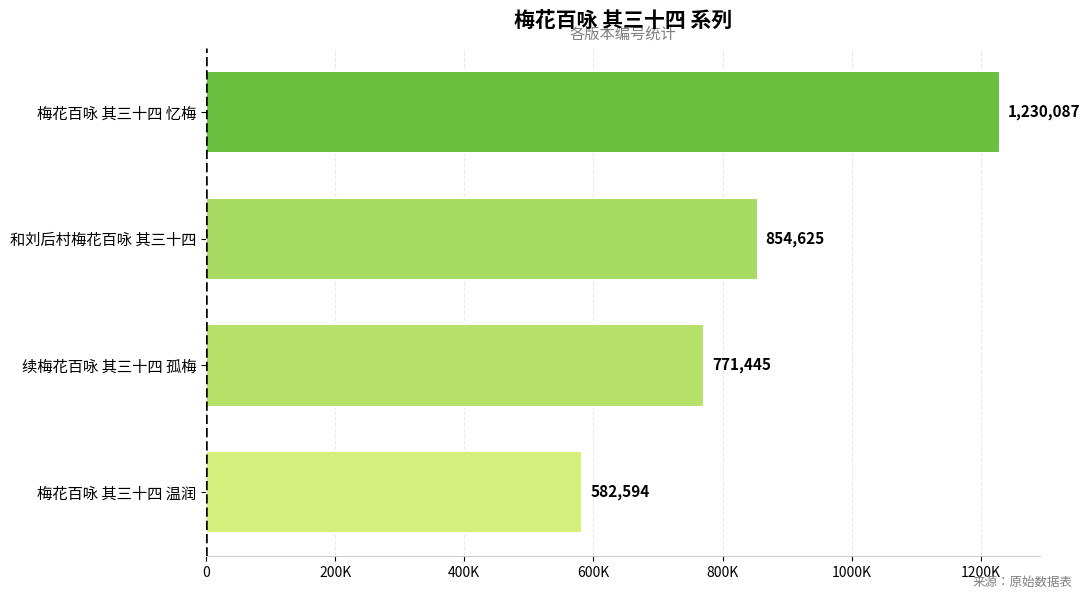

Does the chart contain any negative values?

No